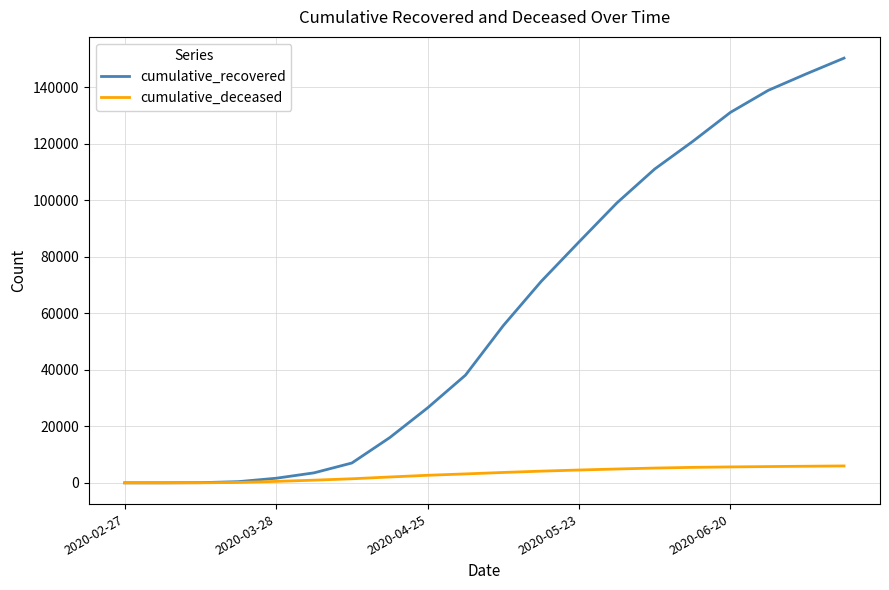

List the series in order of their peak value, highest first.

cumulative_recovered, cumulative_deceased